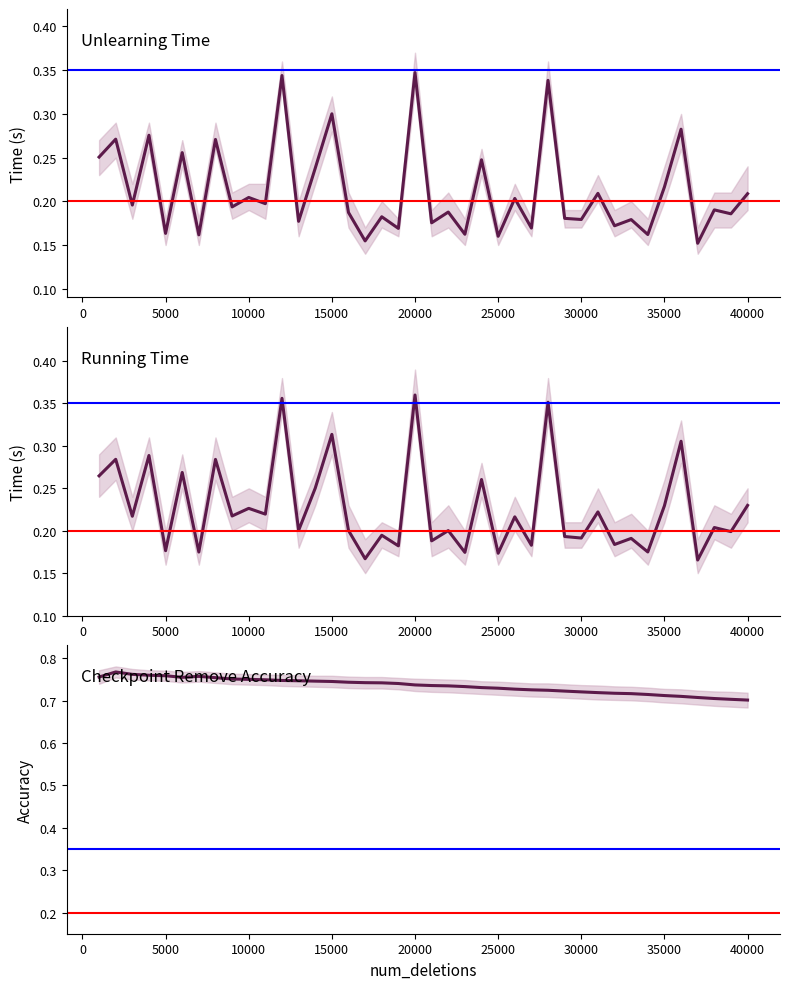

Does the chart display data point markers on the line(s)?

No